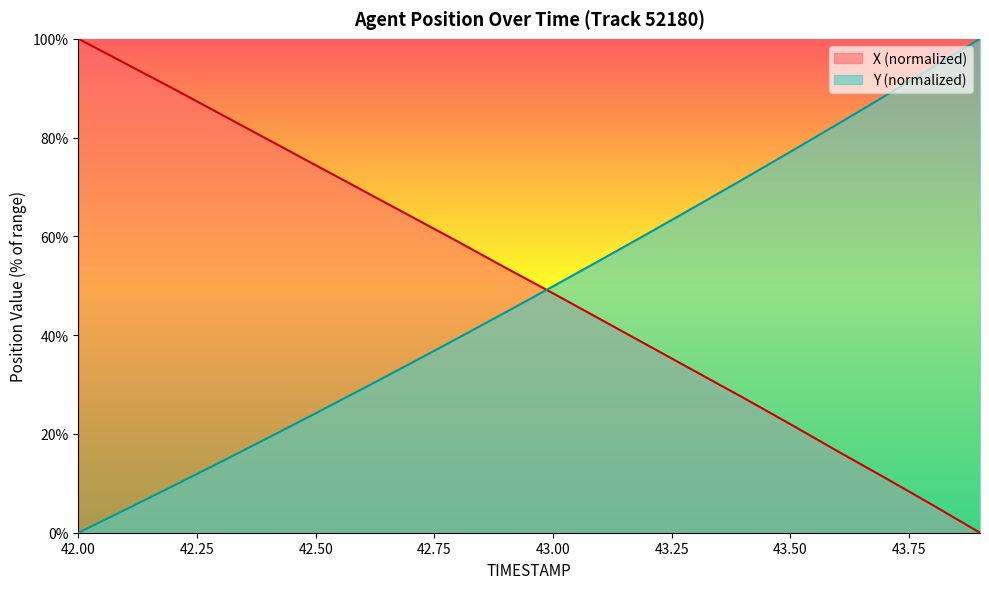

What is the difference between the Y values at 42.8 and 43.7?

49.0